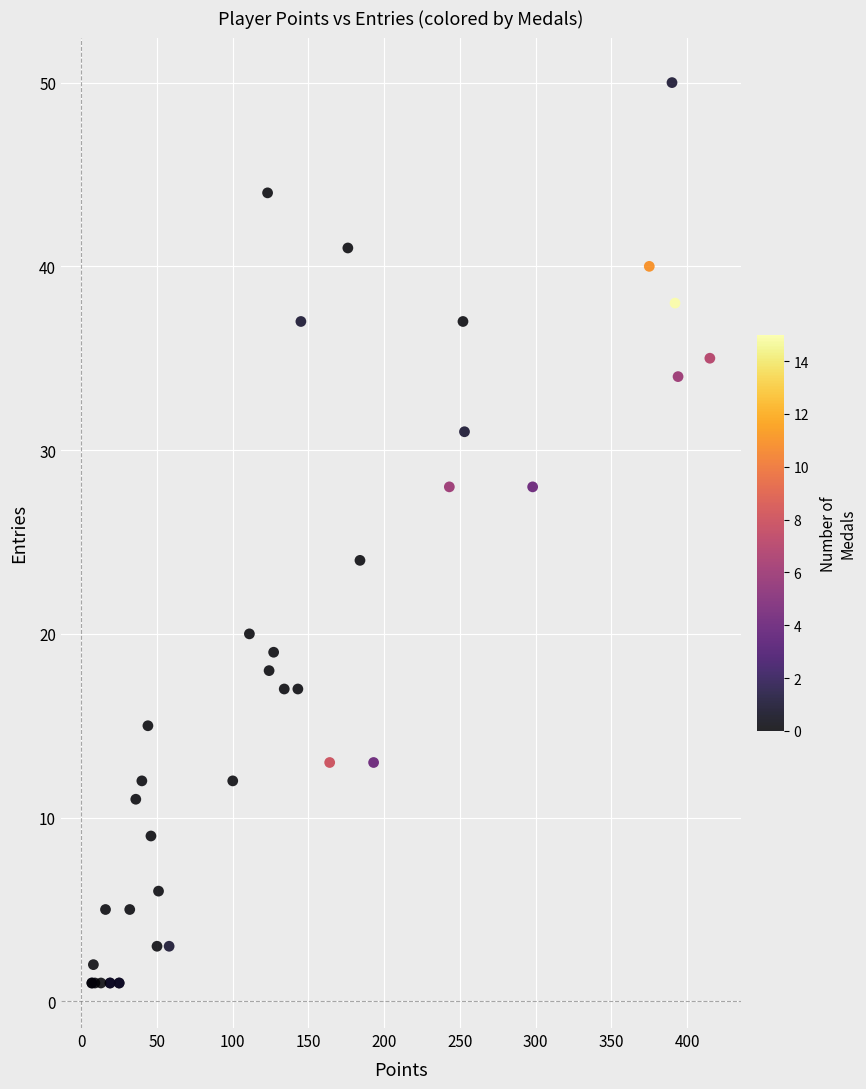

What Y value in the scatter plot is closest to 25?

24